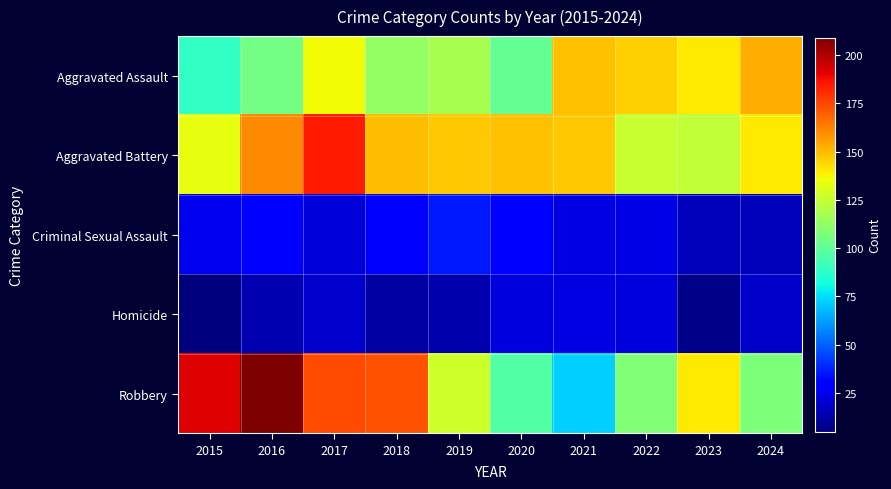

Reading left to right, list all the values displayed in this chart.

Aggravated Assault: 2015=89	2016=105	2017=136	2018=113	2019=118	2020=101	2021=149	2022=146	2023=140	2024=153
Aggravated Battery: 2015=134	2016=161	2017=185	2018=150	2019=147	2020=149	2021=147	2022=126	2023=124	2024=140
Criminal Sexual Assault: 2015=25	2016=30	2017=21	2018=28	2019=36	2020=28	2021=23	2022=24	2023=16	2024=16
Homicide: 2015=5	2016=14	2017=19	2018=12	2019=13	2020=22	2021=23	2022=22	2023=7	2024=18
Robbery: 2015=192	2016=209	2017=174	2018=173	2019=127	2020=97	2021=72	2022=108	2023=140	2024=107